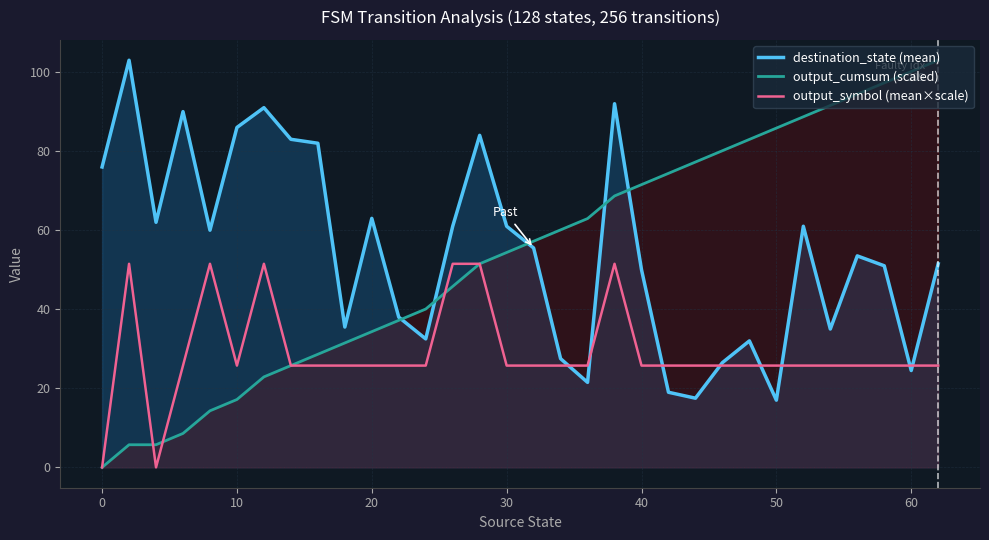

What is the difference between the maximum and minimum values in the output_symbol (mean×scale) series?

51.5